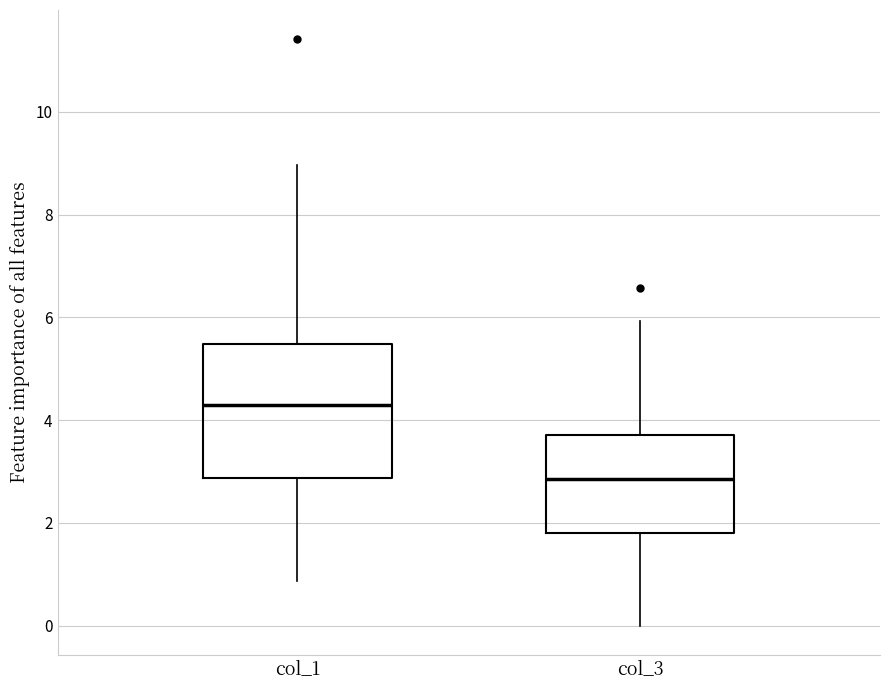

Reading left to right, read every box against the y-axis: the position of its median line, the range the box covers, and the ends of its whiskers. The values are not printed on the chart, so give them approximately, as read against the axis.

col_1: median 4.2, box 2.8 to 5.4, whiskers 0.8 to 9.0
col_3: median 2.8, box 1.8 to 3.8, whiskers 0.0 to 6.0